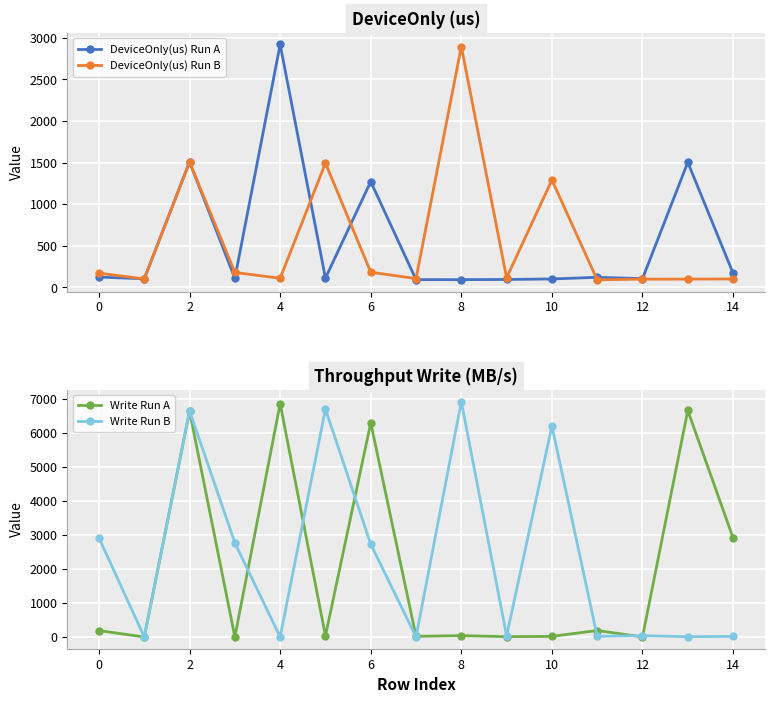

How many intersections are there between Write Run A and DeviceOnly(us) Run A?

10